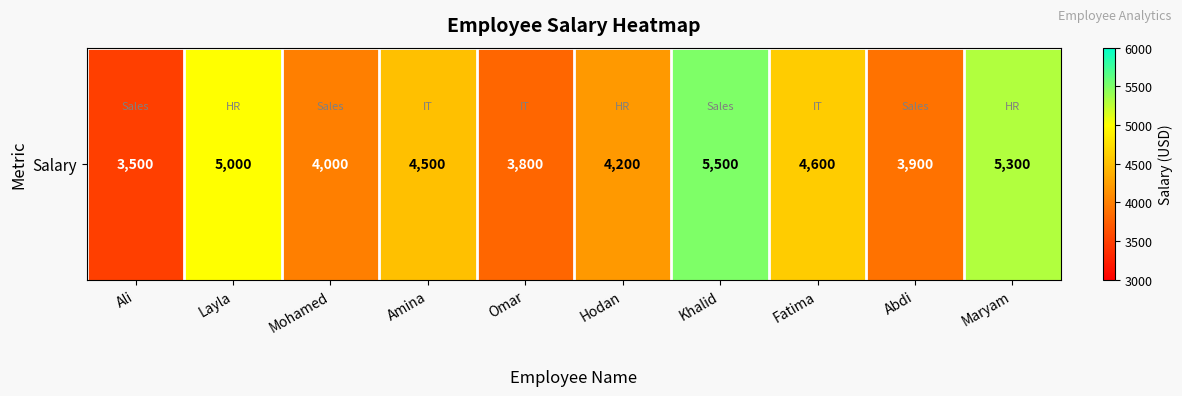

Which has a higher value, Amina or Abdi?

Amina